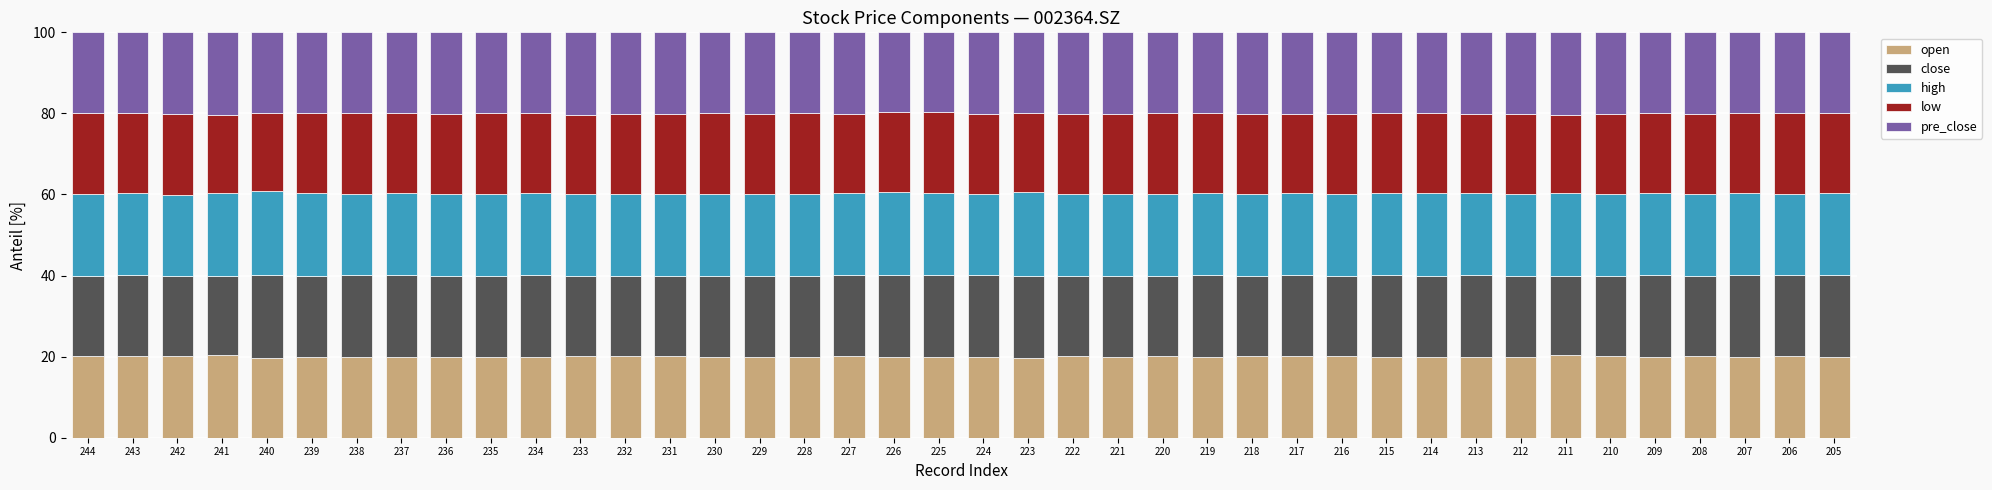

What is the average value of the open series?

20.0